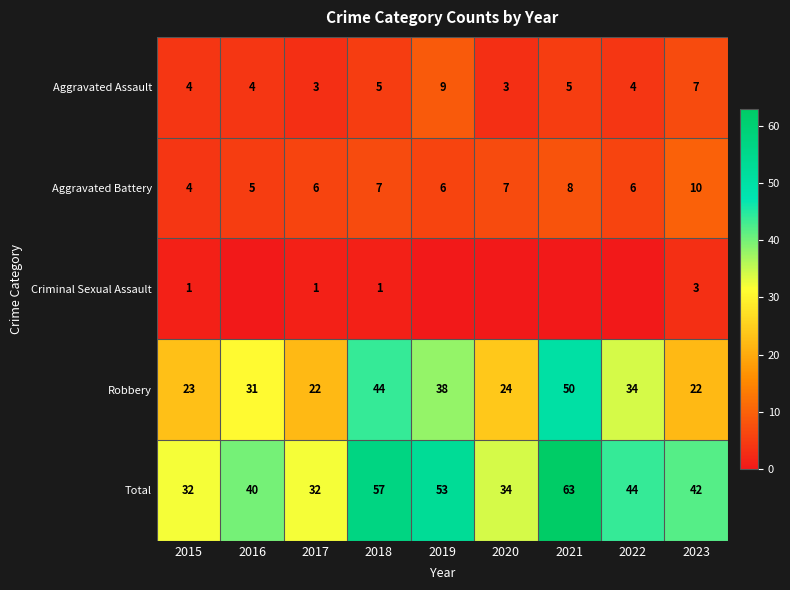

Count the Aggravated Battery values in the range 6 to 7.

5